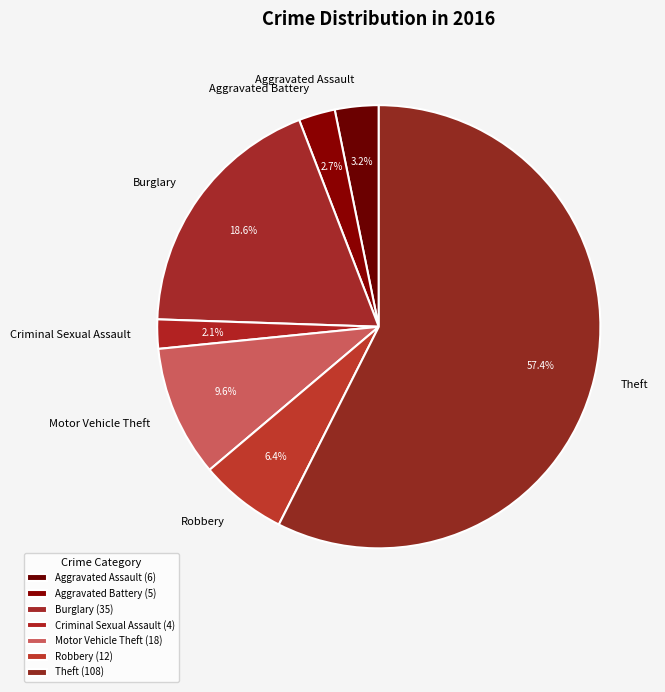

To the nearest percent, what portion does Robbery represent?

6%